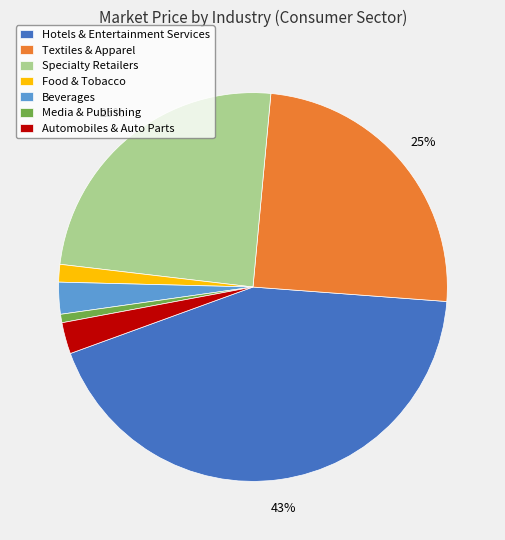

How many slices are in this pie chart?

7